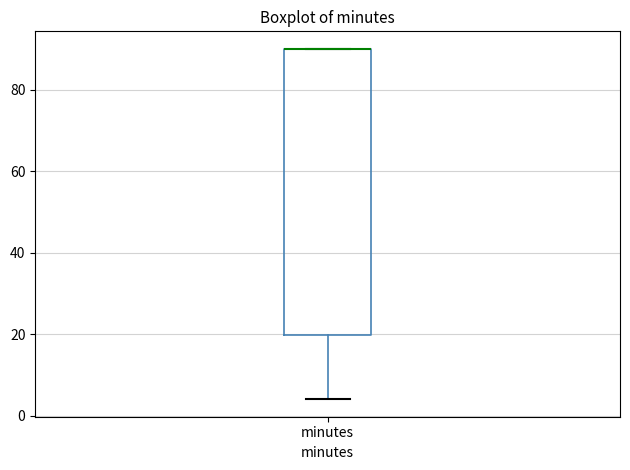

Transcribe this box plot: give where the median line is, the range the box spans, and where the two whiskers end, as read against the y-axis. The values are not printed on the chart, so give them approximately, as read against the axis.

median 90 (drawn on the box's upper edge), box 20 to 90, whiskers 4 to 90